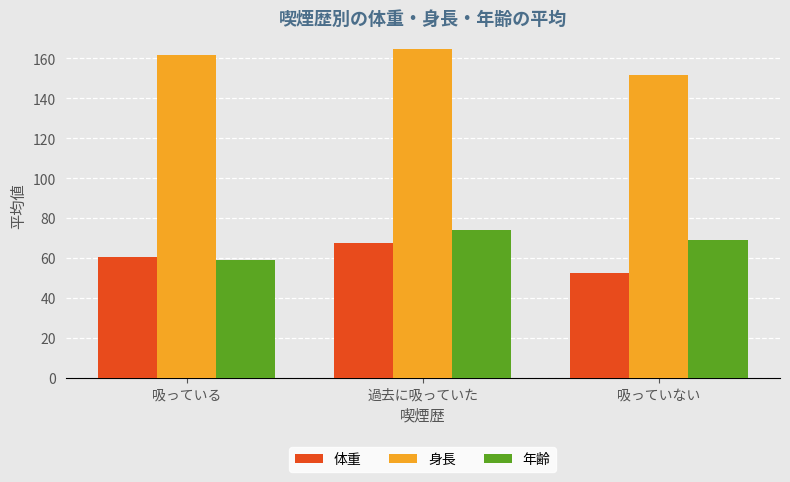

What is the label of the 1st bar from the left?

吸っている